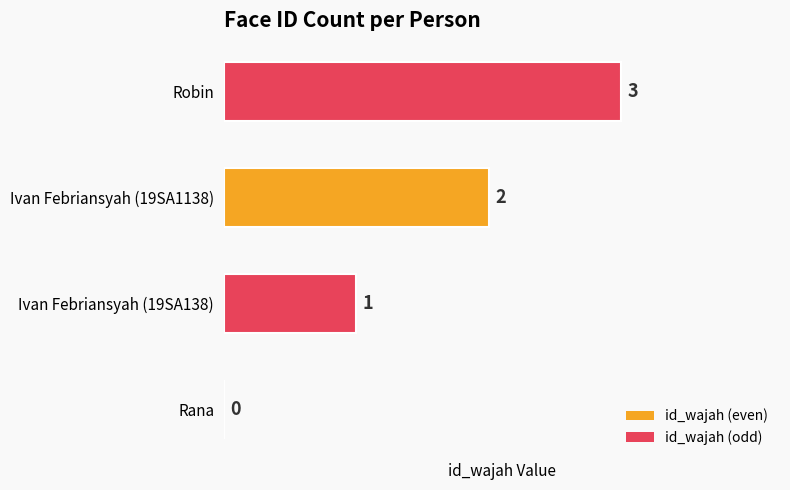

The value at Rana is 1. True or false?

False